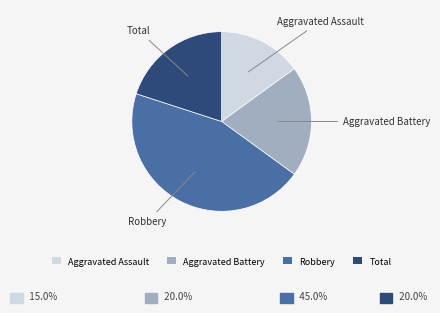

Is the sum of Robbery and Aggravated Battery greater than half?

Yes